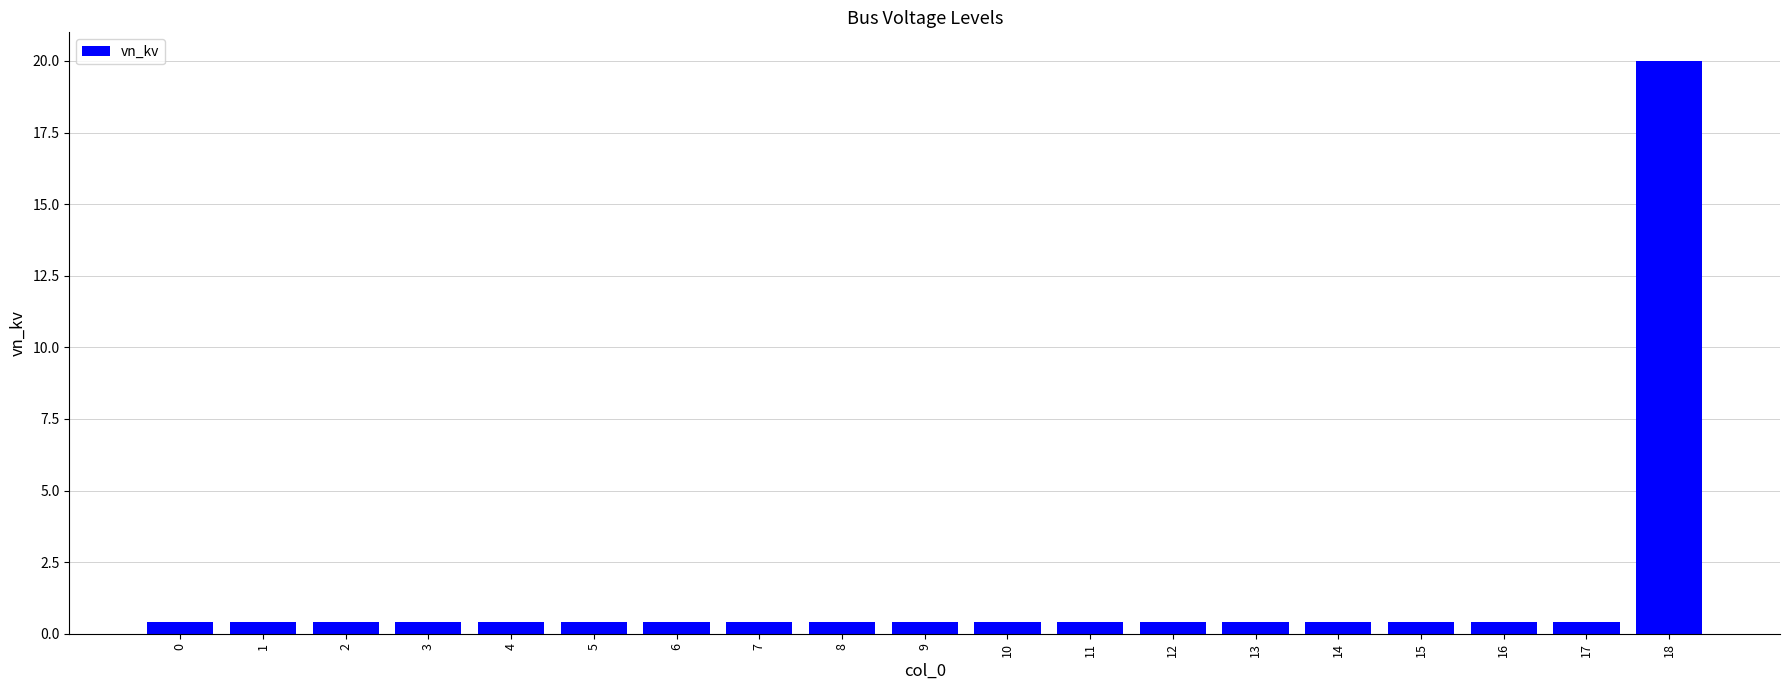

True or false: the data shows 0.4 at 14.

True